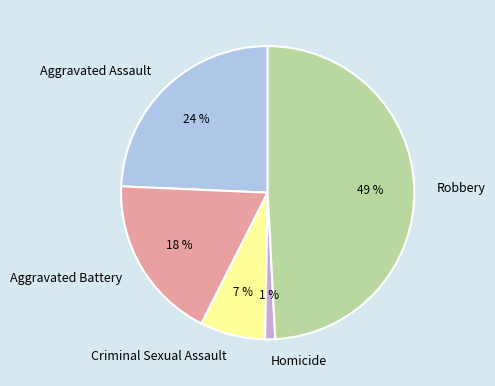

Is the sum of Aggravated Battery and Criminal Sexual Assault greater than half?

No